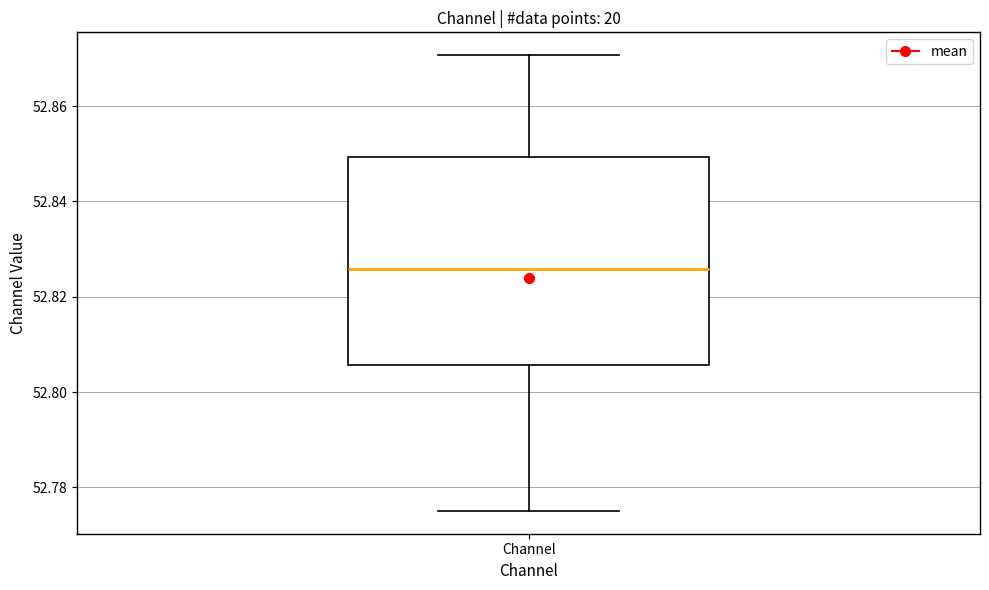

Transcribe this box plot: give where the median line is, the range the box spans, and where the two whiskers end, as read against the y-axis. The values are not printed on the chart, so give them approximately, as read against the axis.

median 52.826, box 52.806 to 52.850, whiskers 52.776 to 52.870